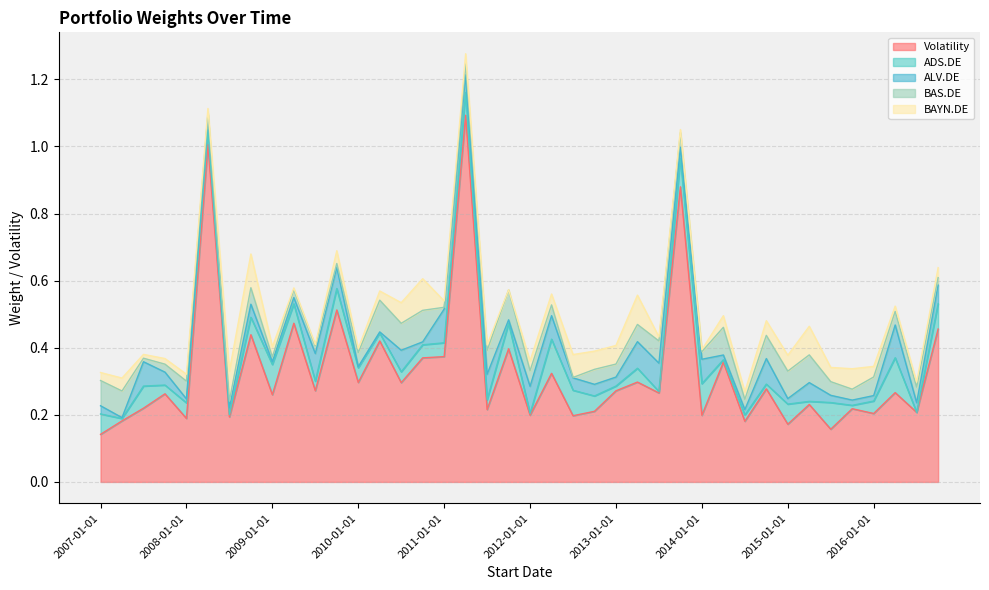

What are all the series names shown in the legend?

Volatility, ADS.DE, ALV.DE, BAS.DE, BAYN.DE